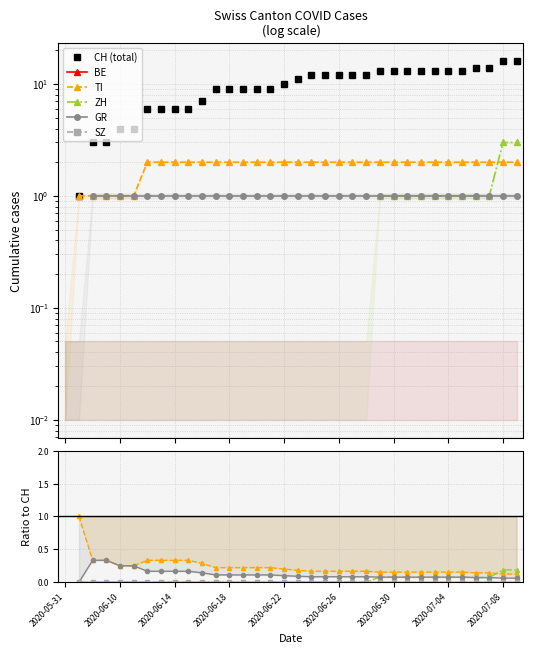

True or false: TI has more than 0 points higher than both neighbors.

False